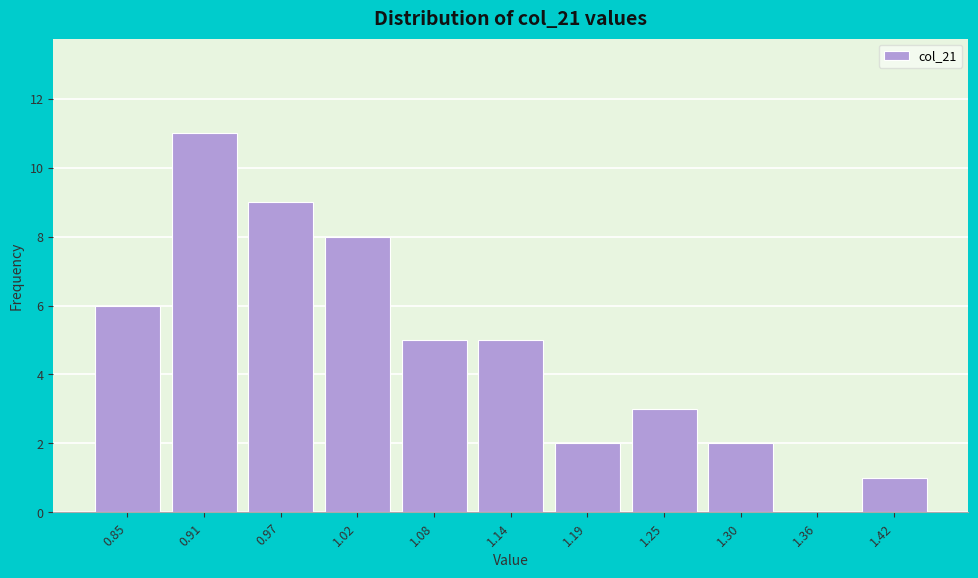

Reading left to right, list all the values displayed in this chart.

0.85=6	0.91=11	0.97=9	1.02=8	1.08=5	1.14=5	1.19=2	1.25=3	1.30=2	1.36=0	1.42=1